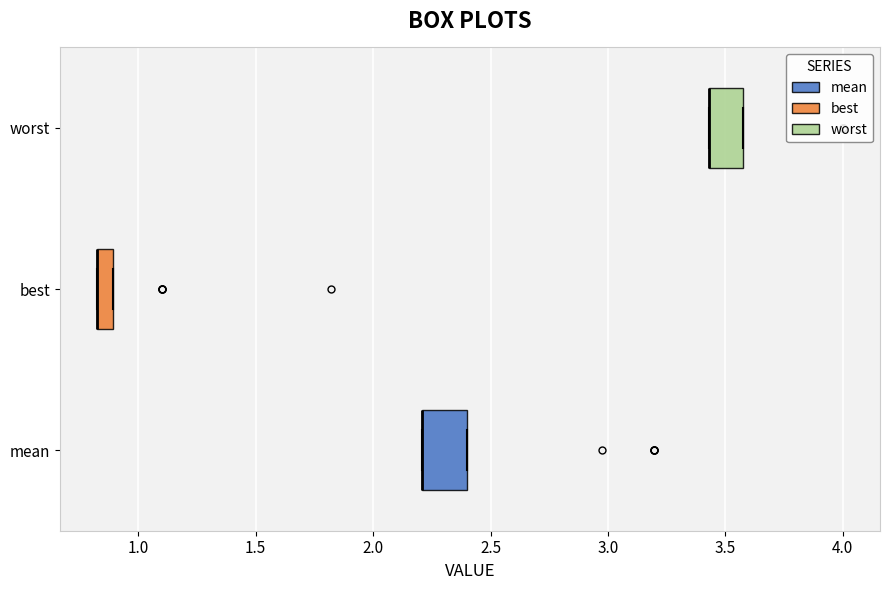

Where is the left edge of the box for worst on the x-axis? The values are not printed on the chart, so give them approximately, as read against the axis.

3.45